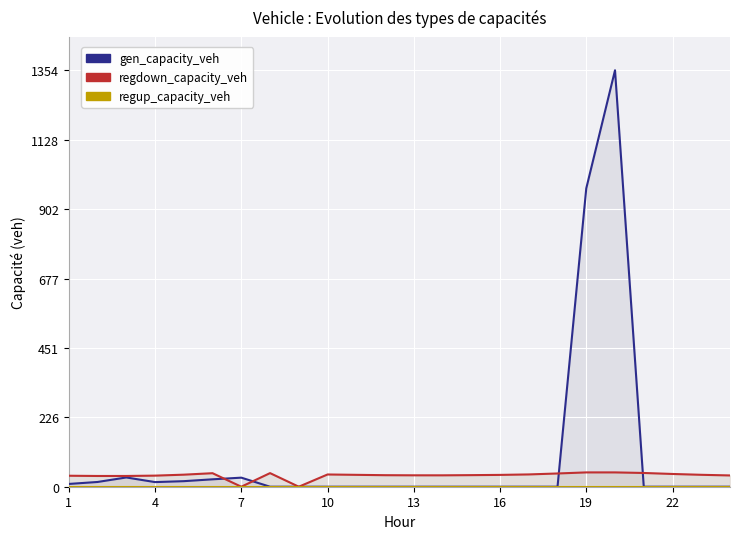

What is the spread (max minus min) of values at 22?

44.2